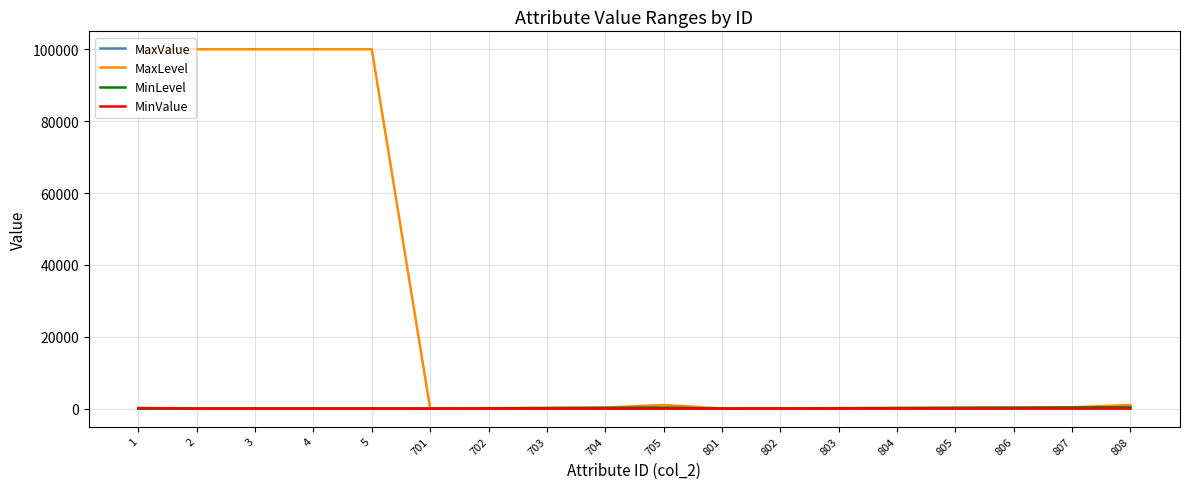

What is the sum of the MaxValue values at 806 and 801?

45